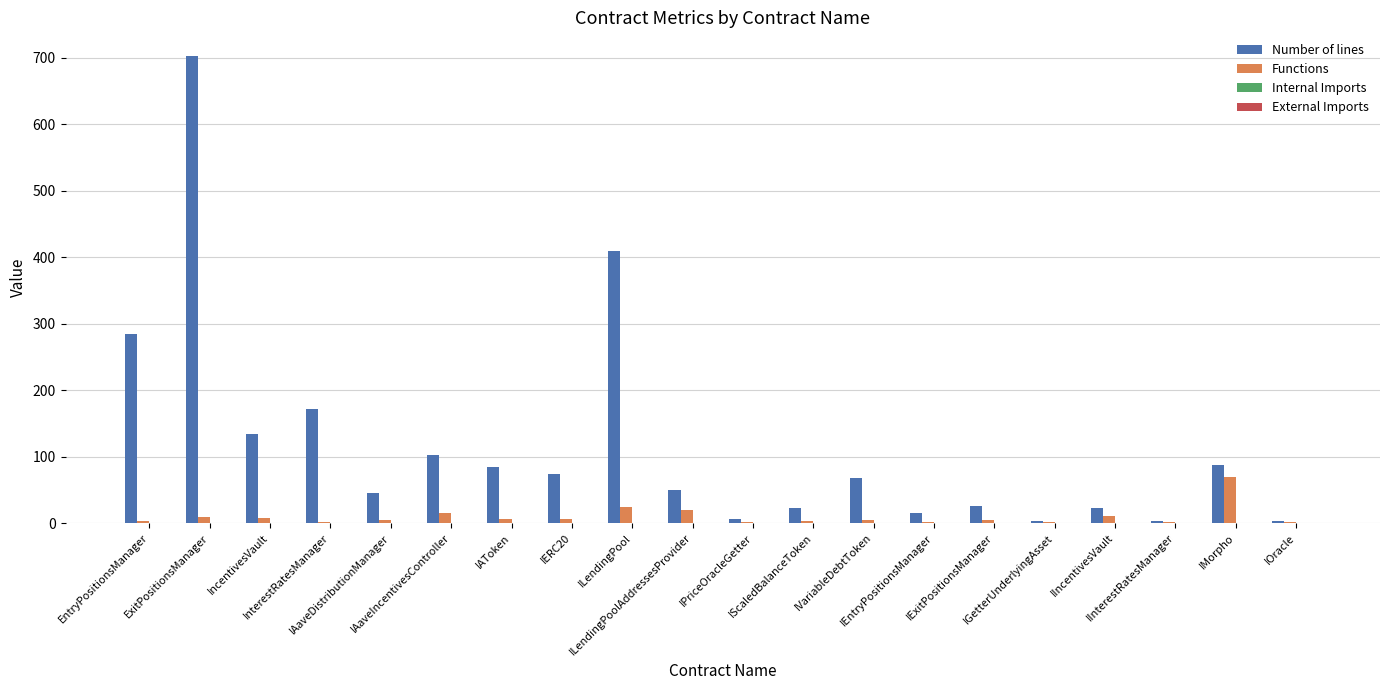

How many categories are shown in the chart?

20